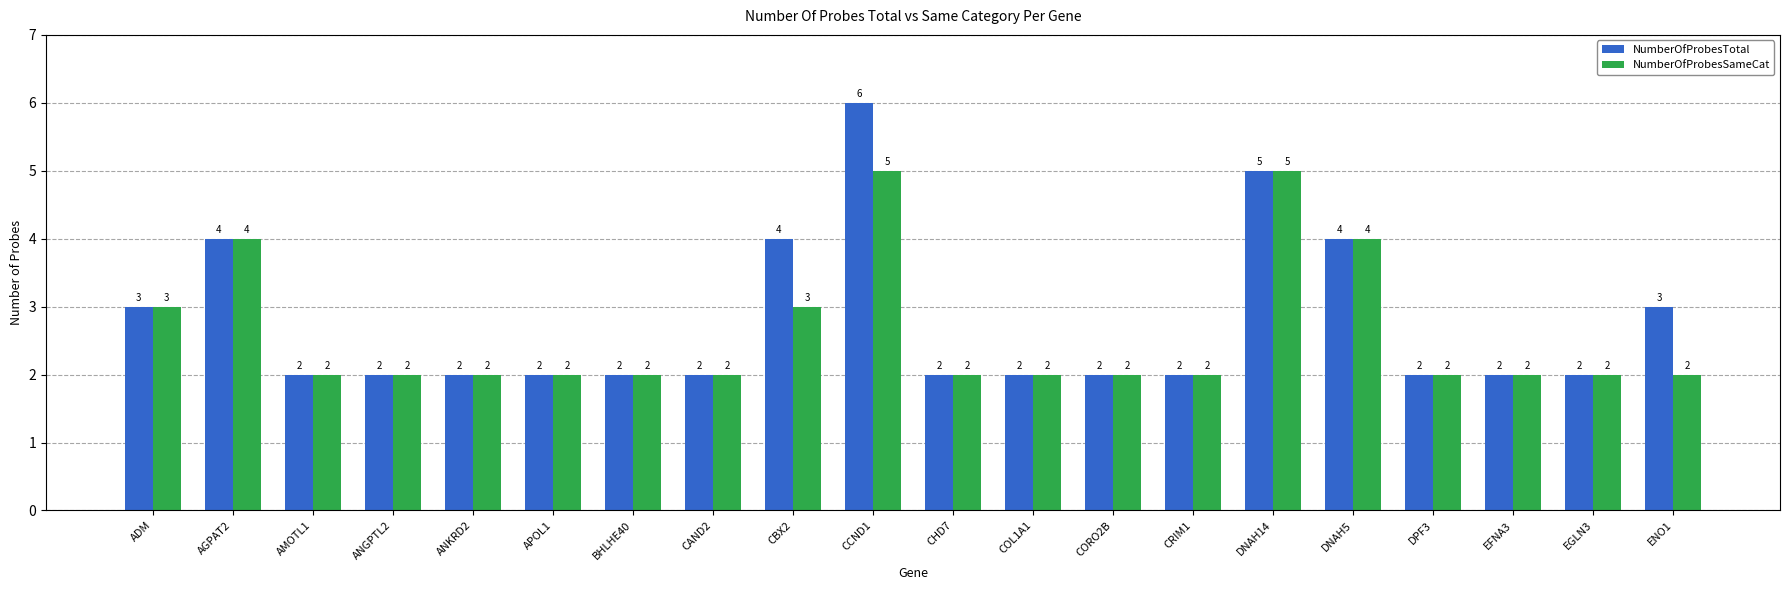

What is the difference between the second highest and minimum values in the NumberOfProbesSameCat series?

3